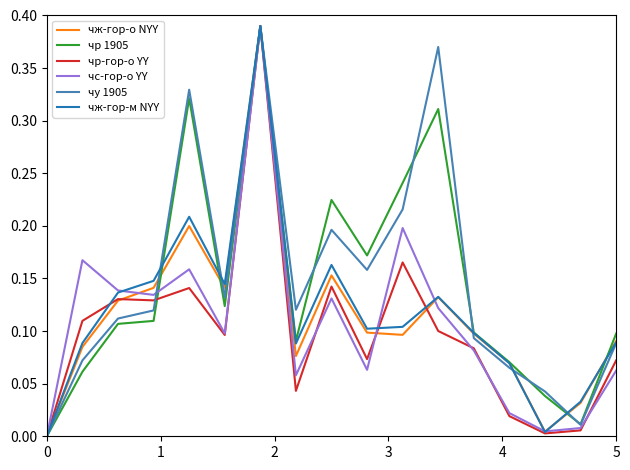

Is it true that чж-гор-о NYY equals 0.0 at 0?

True